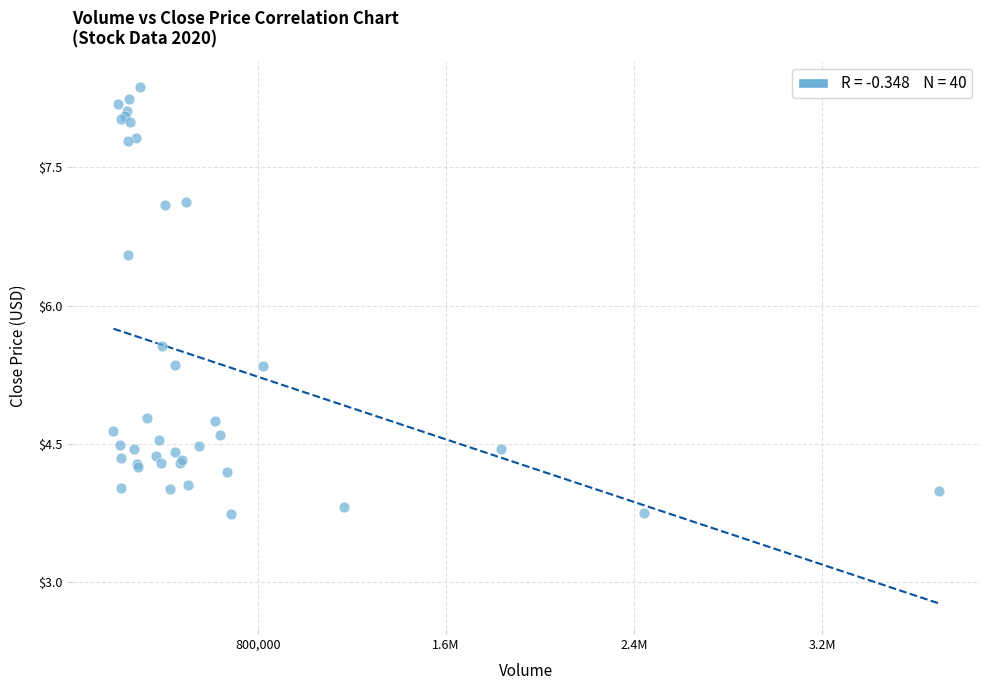

What Y value in the scatter plot is closest to 6?

5.6